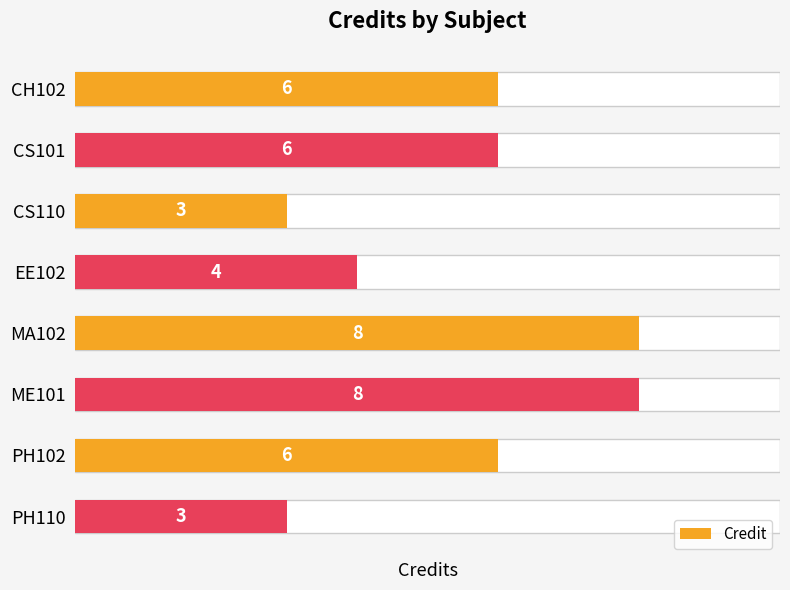

How many bars are there in total?

8